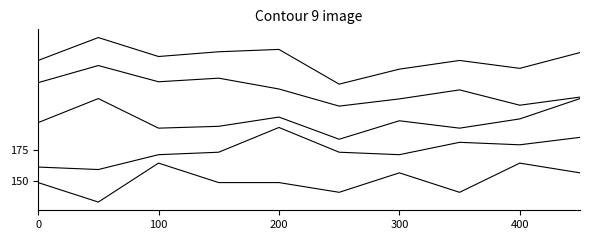

Is this an area chart (filled region under the line)?

No